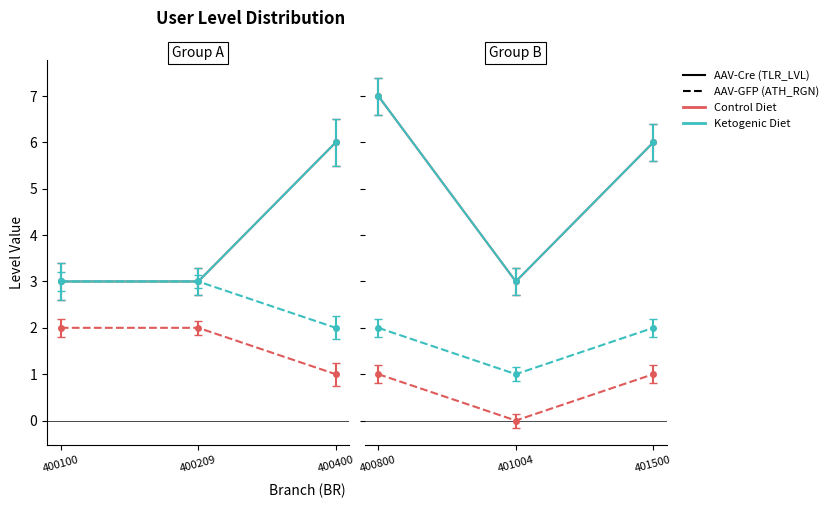

What is the difference between the highest and lowest values at 400209?

1